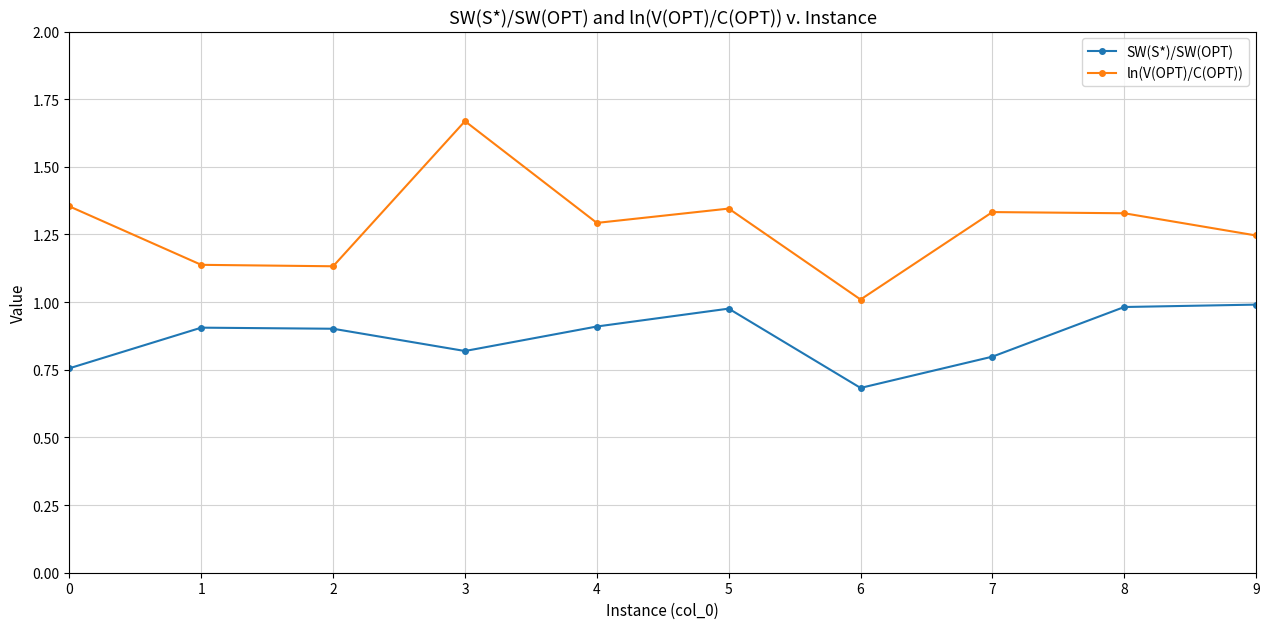

What are all the series names shown in the legend?

SW(S*)/SW(OPT), ln(V(OPT)/C(OPT))